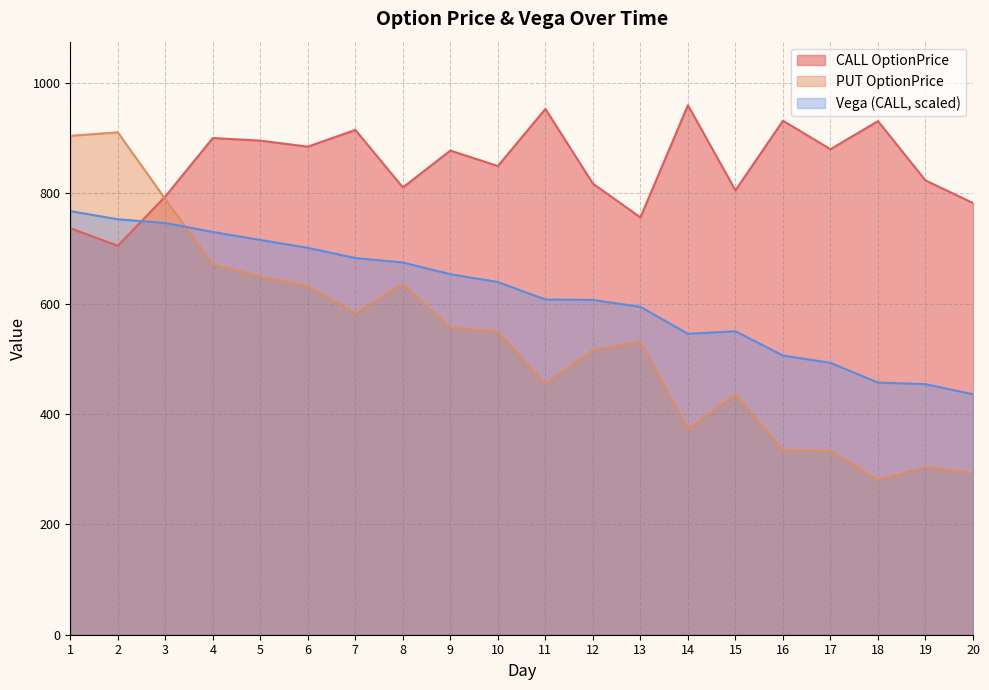

What are all the series names shown in the legend?

CALL OptionPrice, PUT OptionPrice, Vega (CALL, scaled)